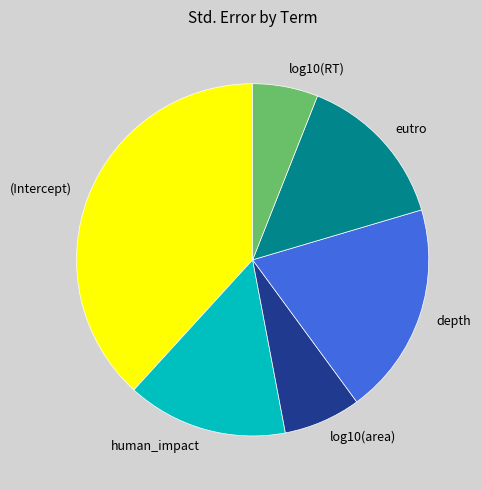

How many segments does this pie chart have?

6